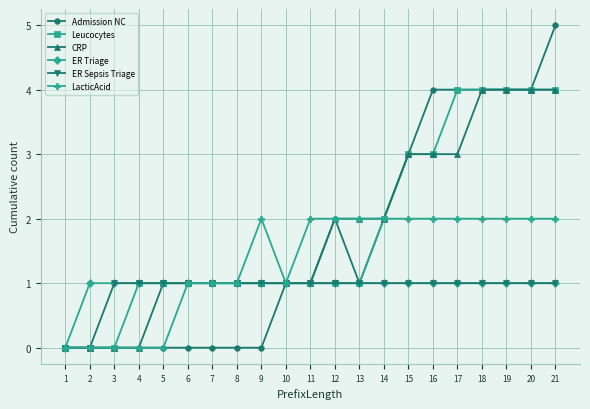

Which series changed the most between 2 and 21?

Admission NC